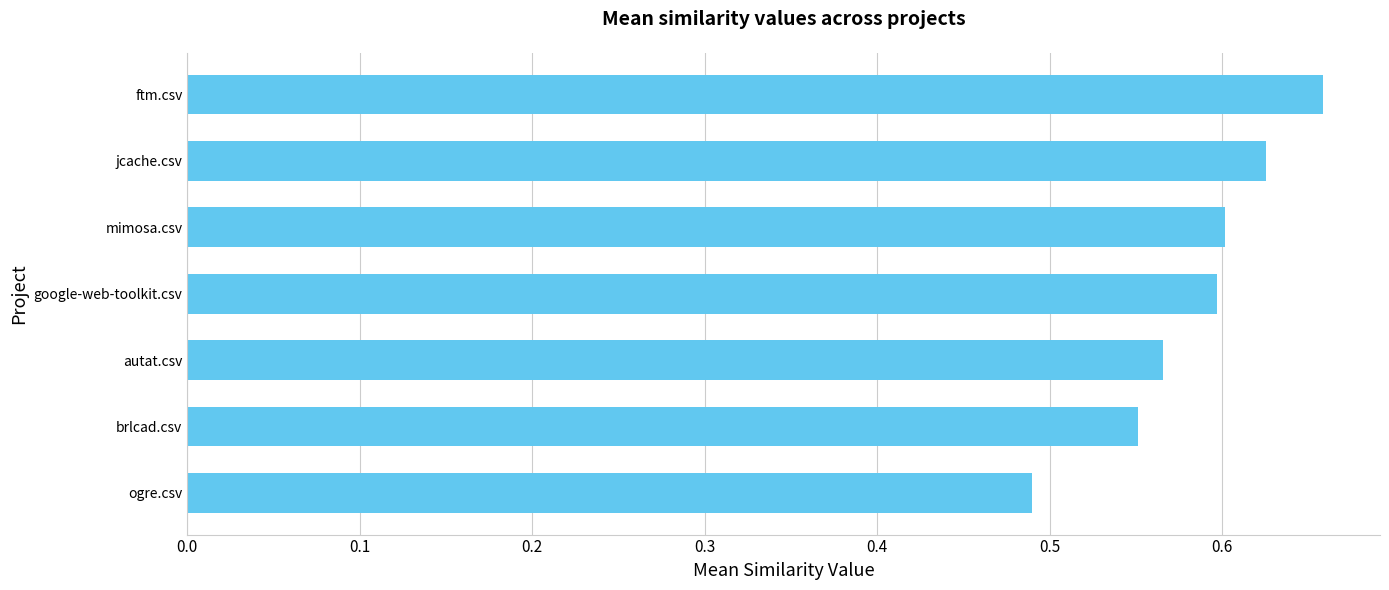

Count the values in the range 0 to 1.

7